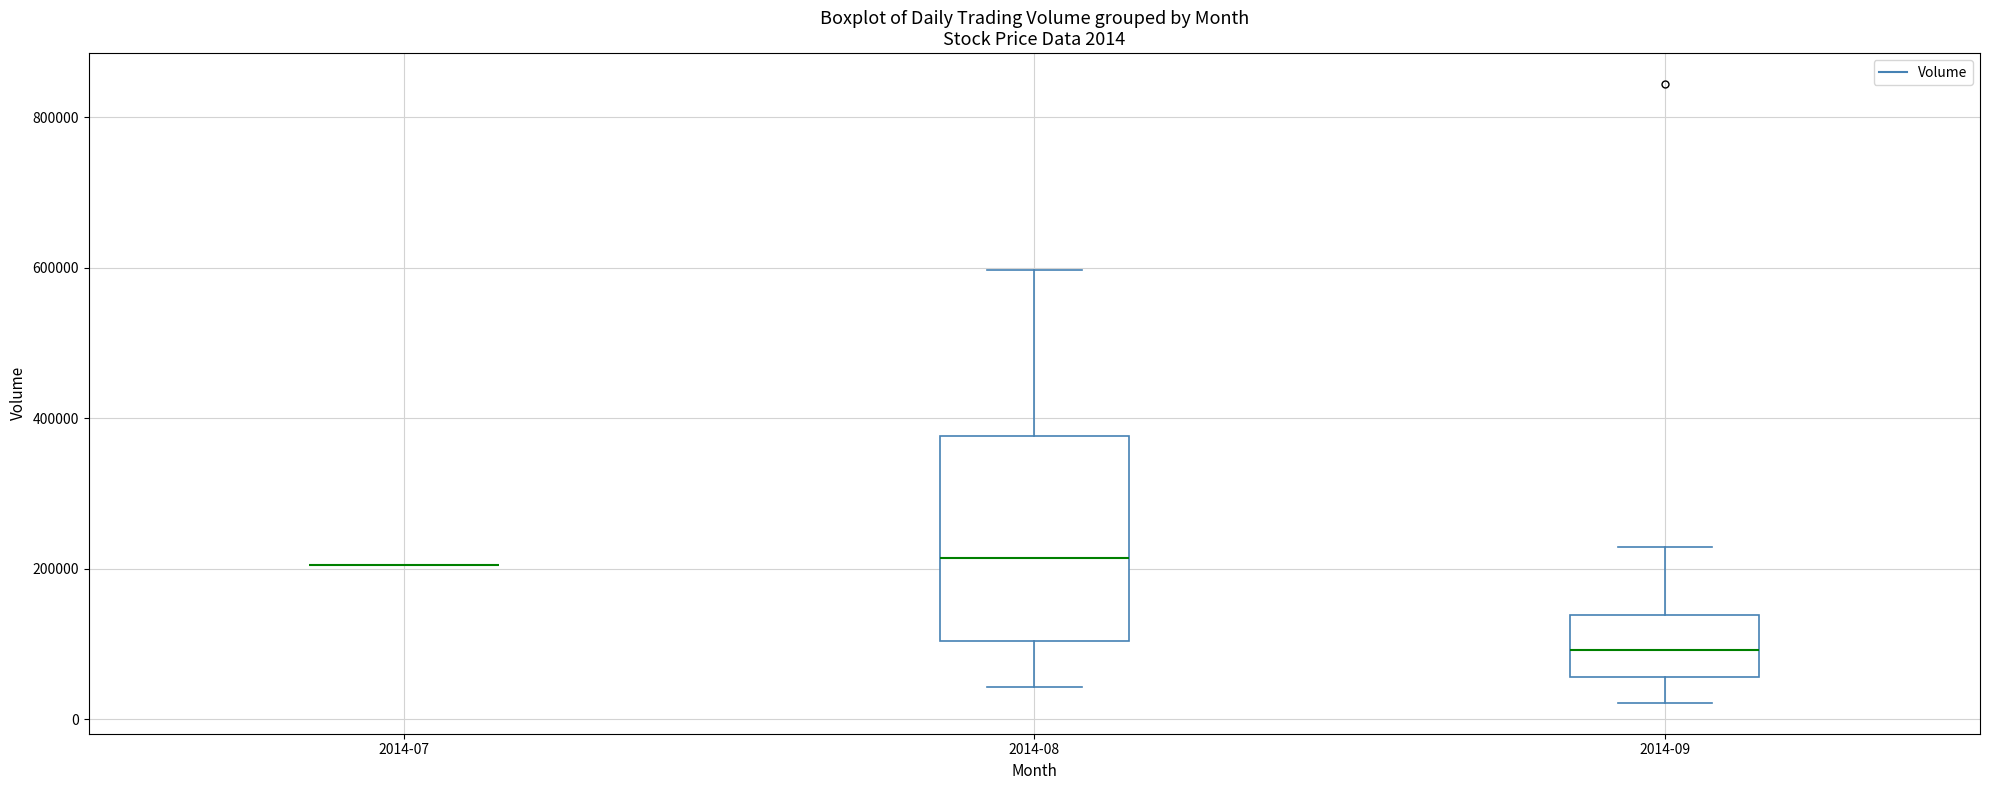

Which box is the tallest, from its lower edge to its upper edge?

2014-08